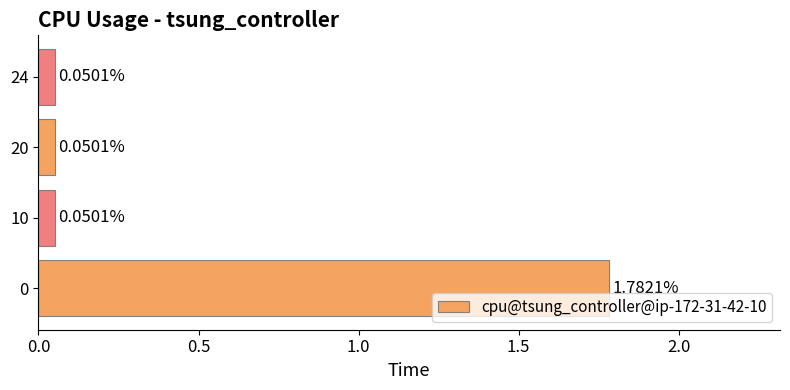

What is the change in value from 0 to 10?

-1.7